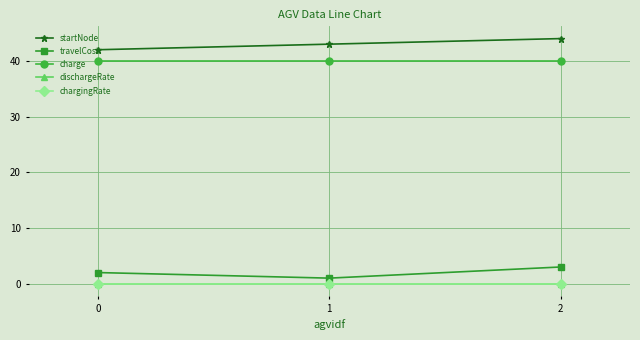

At how many categories does at least one series exceed 9?

3